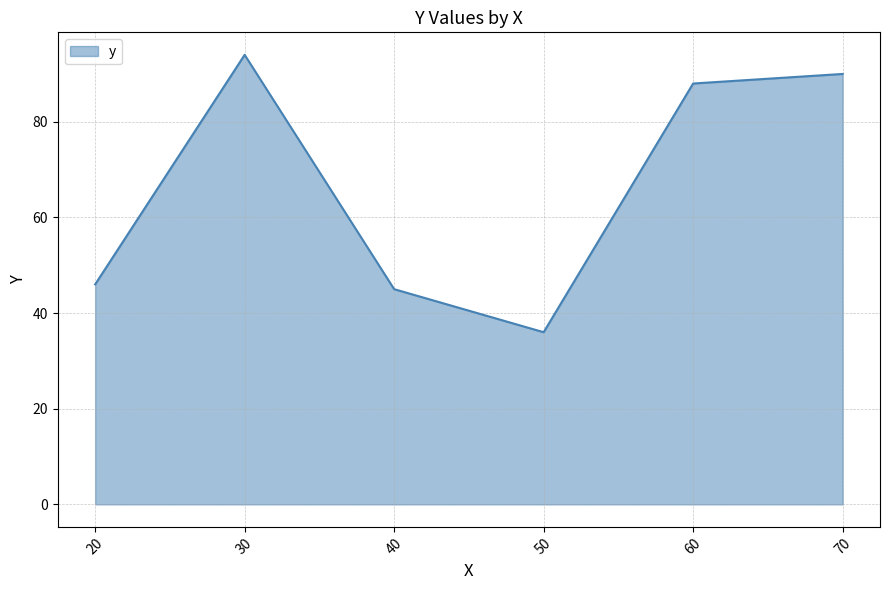

Reading left to right, transcribe all the data shown in this chart.

20=46	30=94	40=45	50=36	60=88	70=90